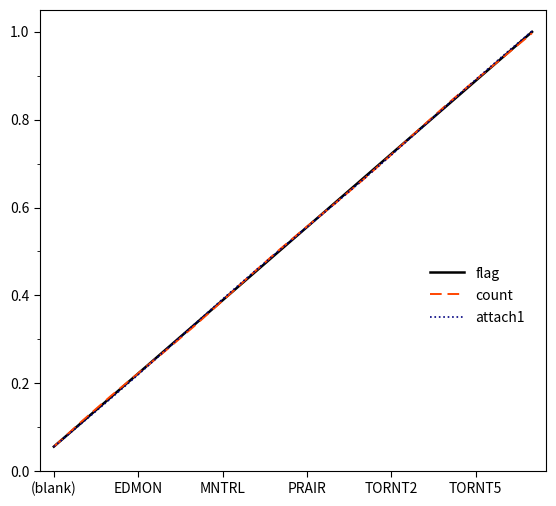

How many lines are shown in the chart?

3